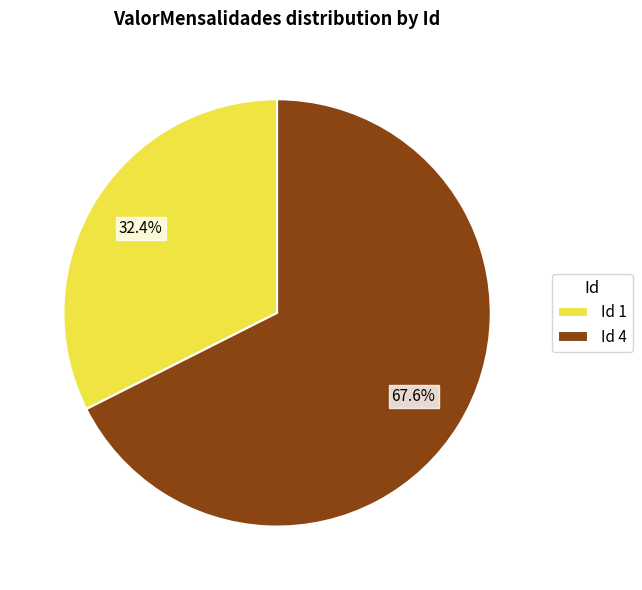

Which slice represents more than half of the pie?

Id 4